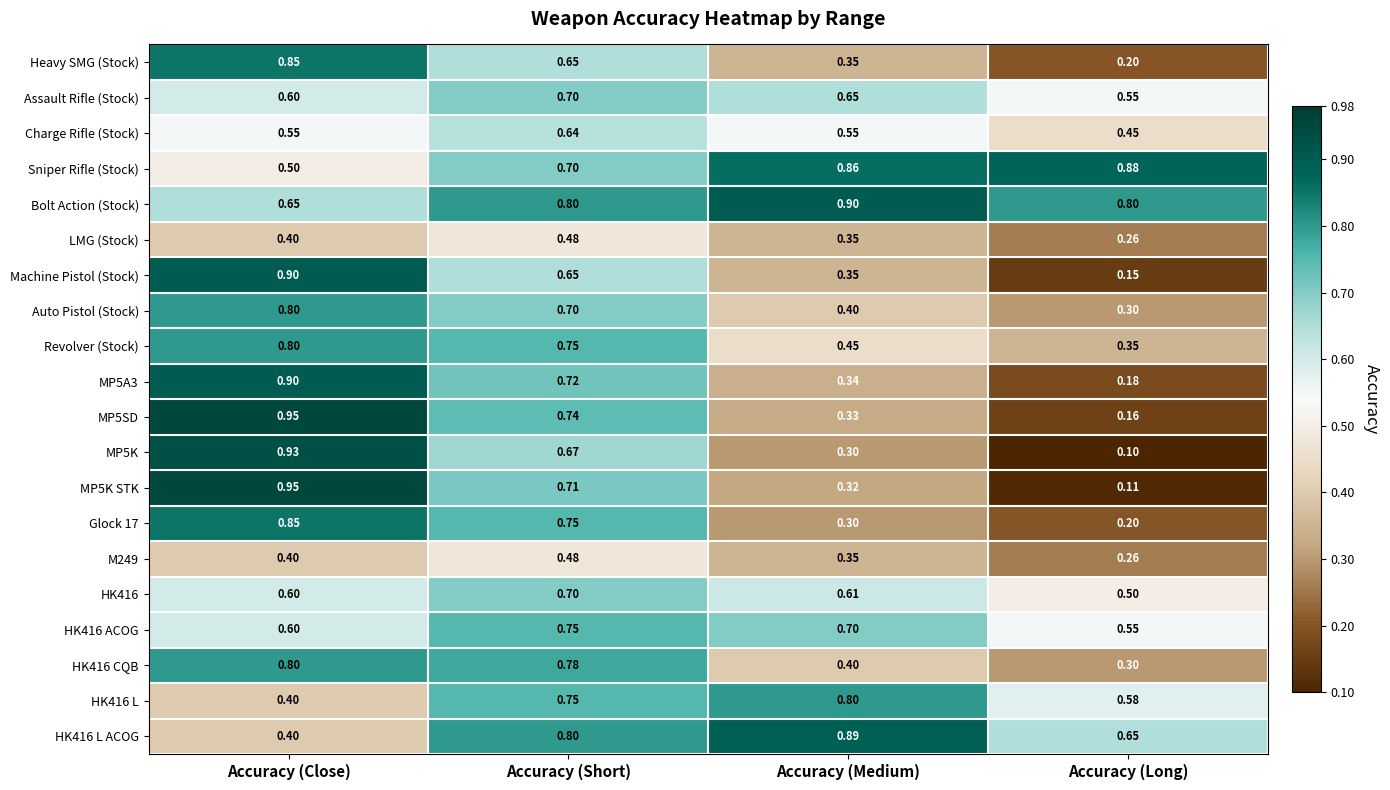

Where is Assault Rifle (Stock) nearest to the value 0?

Accuracy (Long)